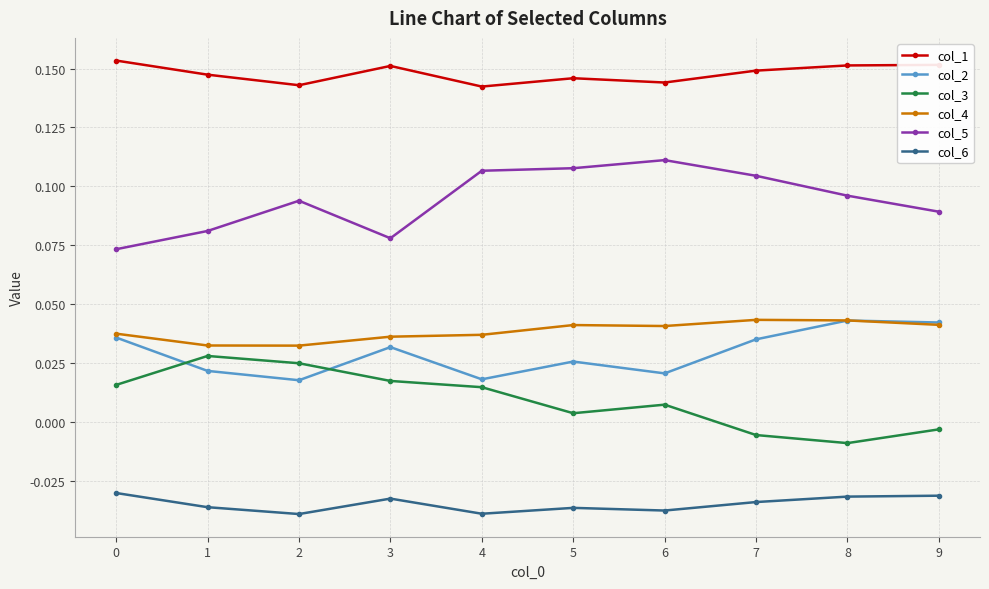

The value of col_1 at 9 is 0.3. True or false?

False